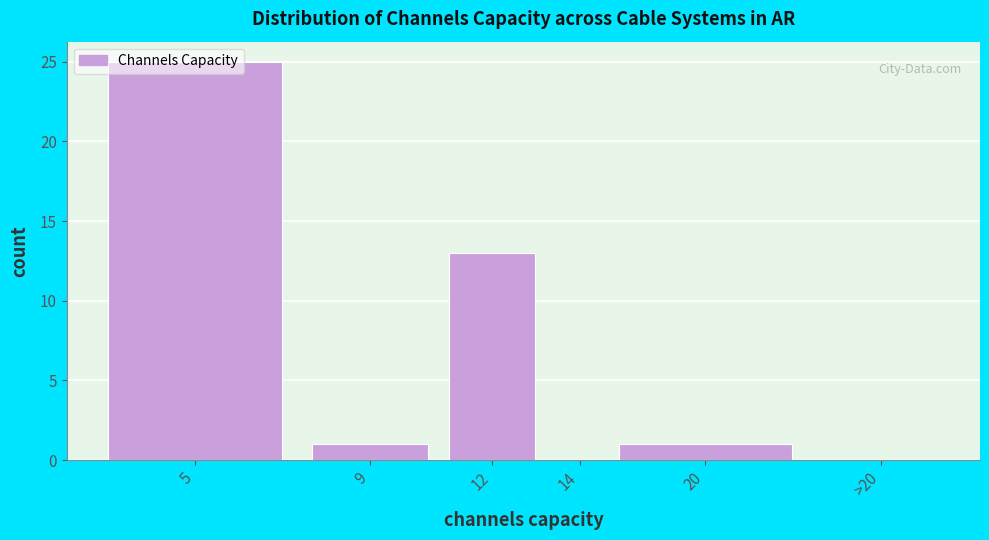

What is the change in value from 14 to 20?

+1